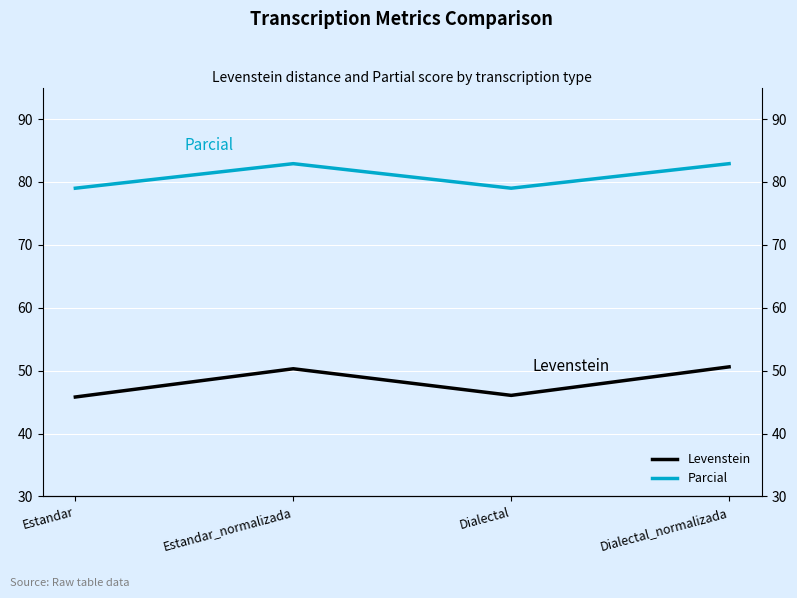

Which series has the largest total across all categories?

Parcial